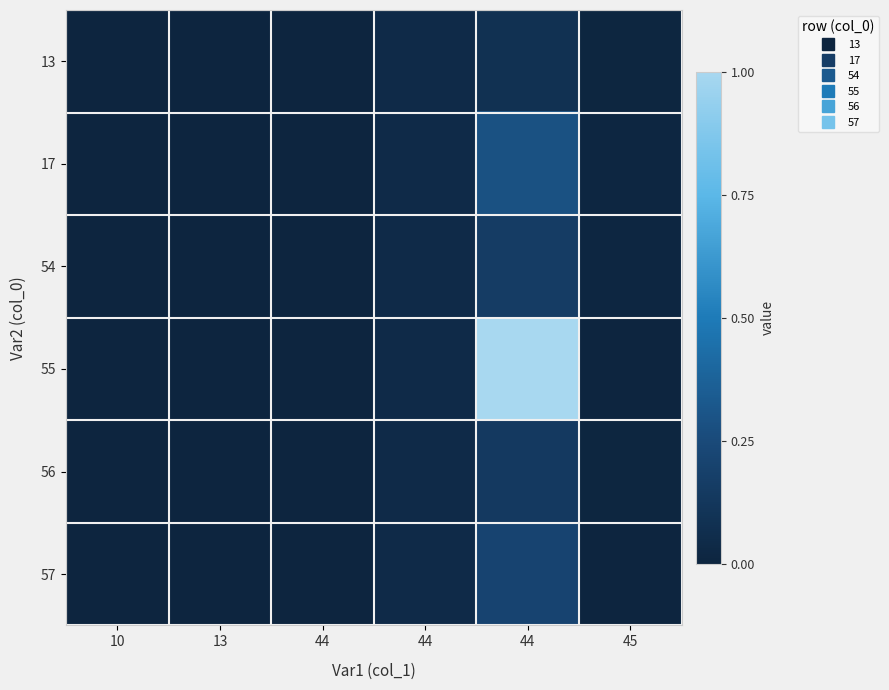

At how many categories does at least one series exceed 0?

6